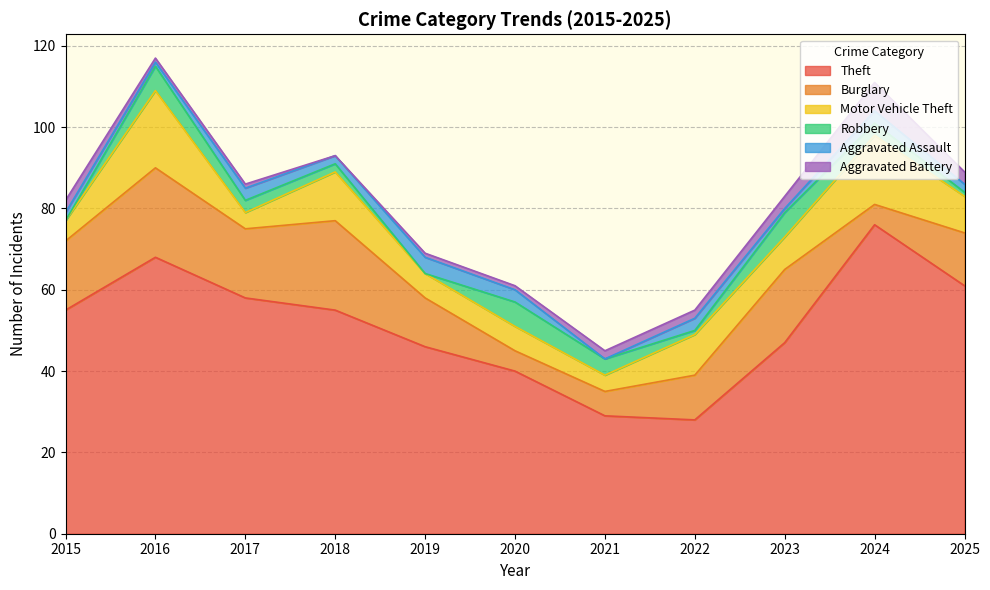

What is the spread (max minus min) of values at 2022?

27